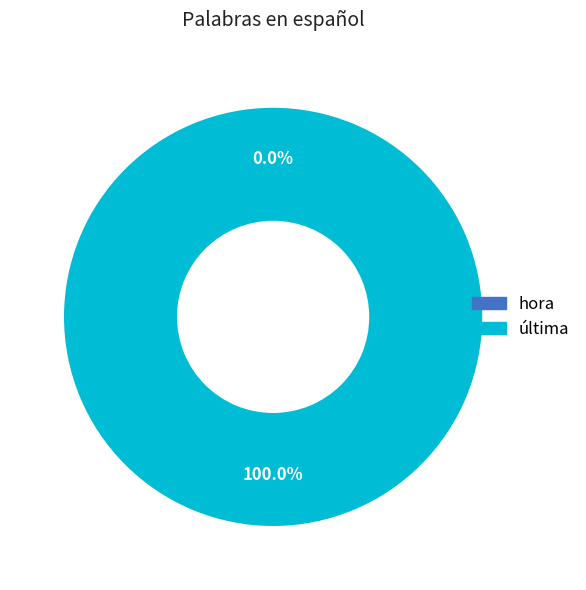

To the nearest percent, what is the average slice percentage?

50%